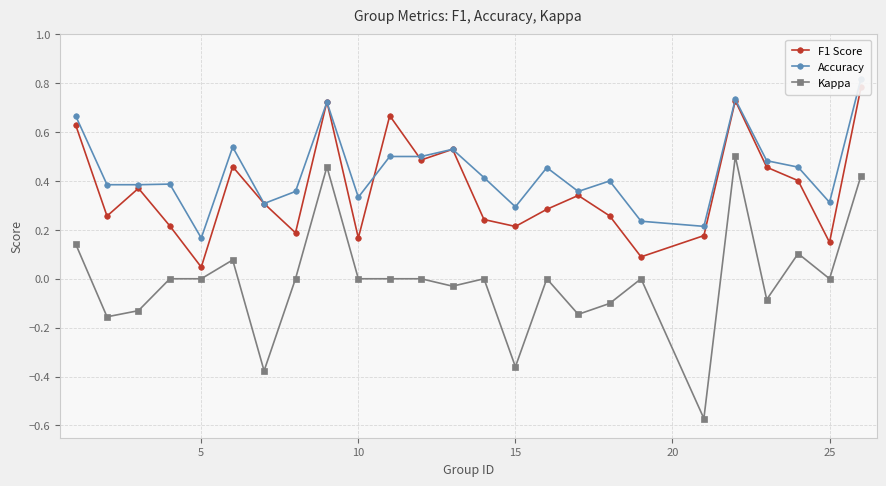

At how many categories does at least one series exceed 0?

25